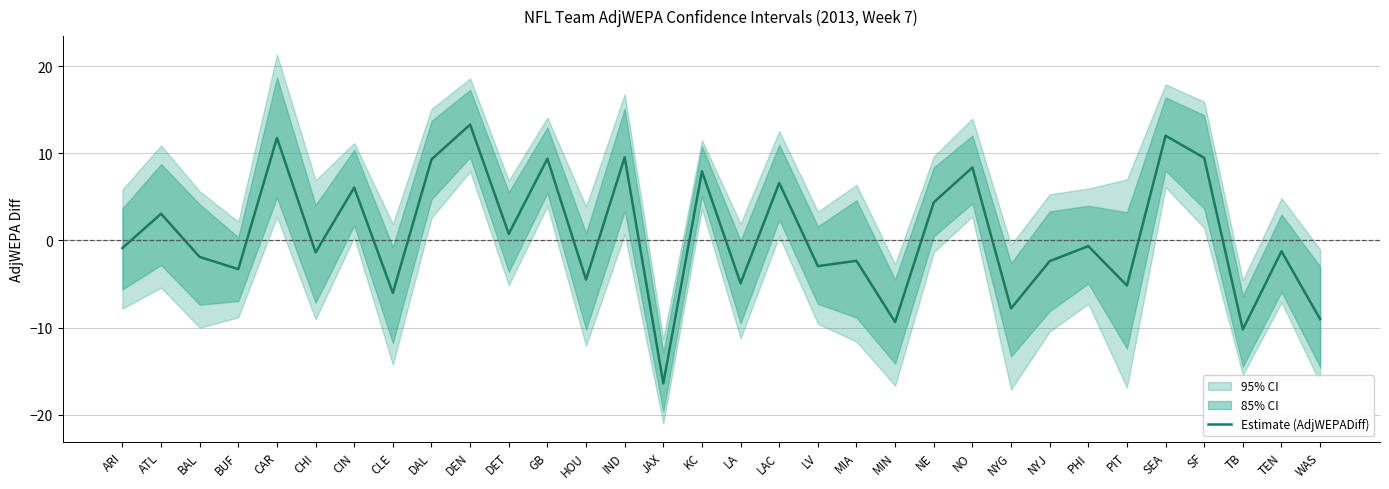

Where is the data nearest to the value -1?

ARI